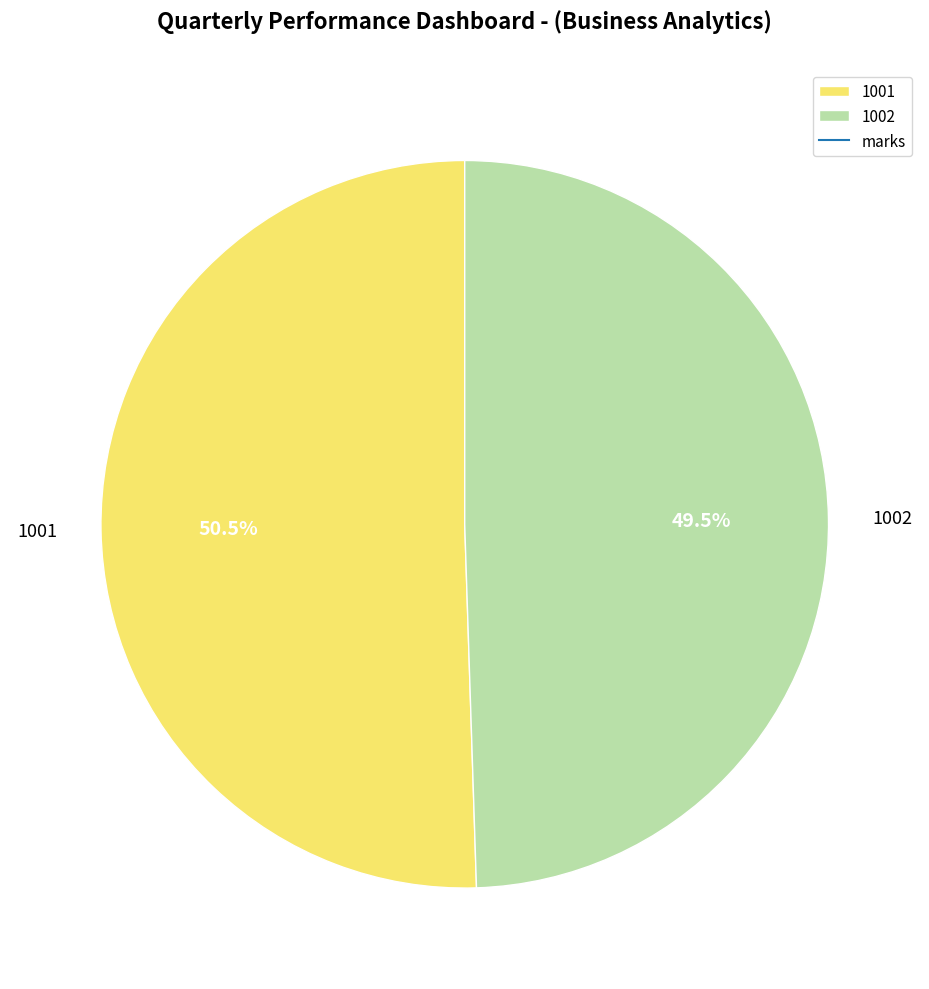

Combined, do 1002 and 1001 account for over 50%?

Yes